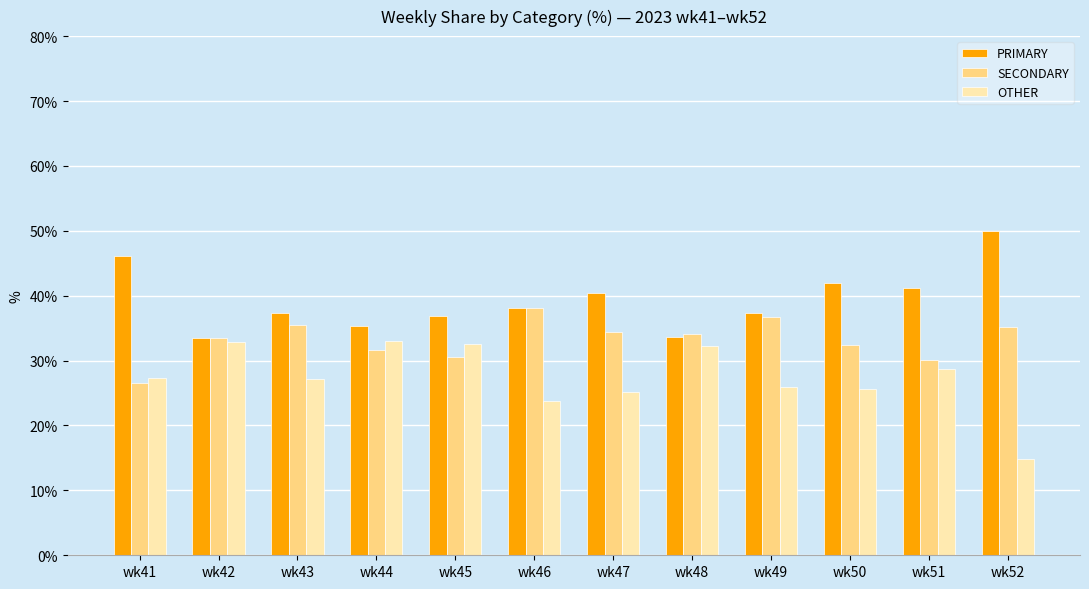

What is the sum of the PRIMARY values at wk52 and wk43?

87.4